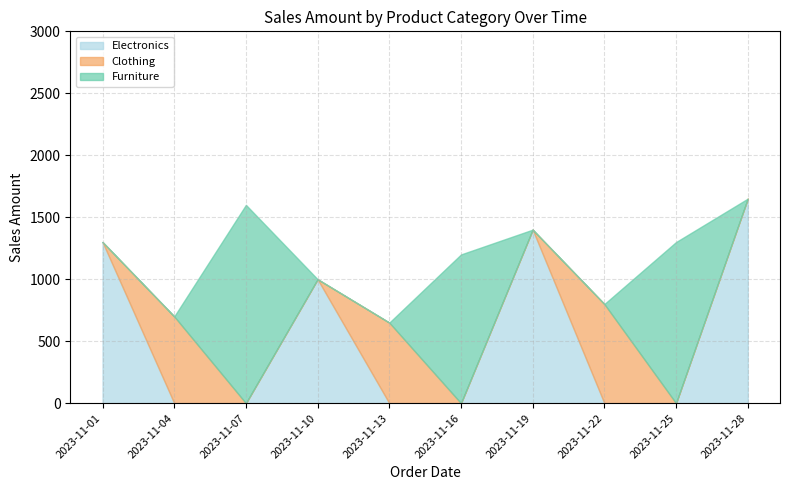

Does the chart display data point markers on the line(s)?

No